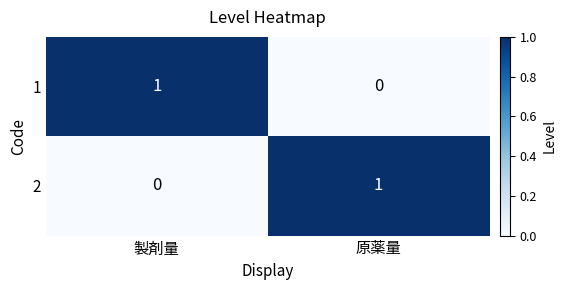

Is it true that 2 equals -1 at 製剤量?

False